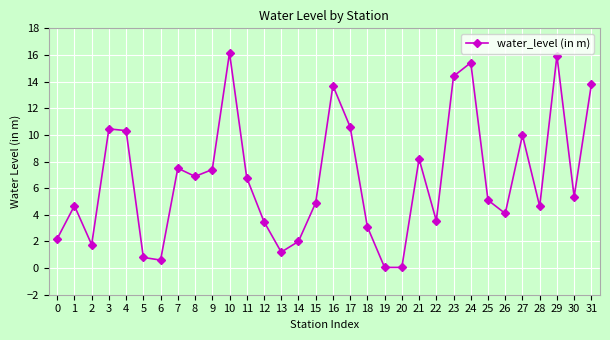

What is the change in value from 13 to 23?

+13.2